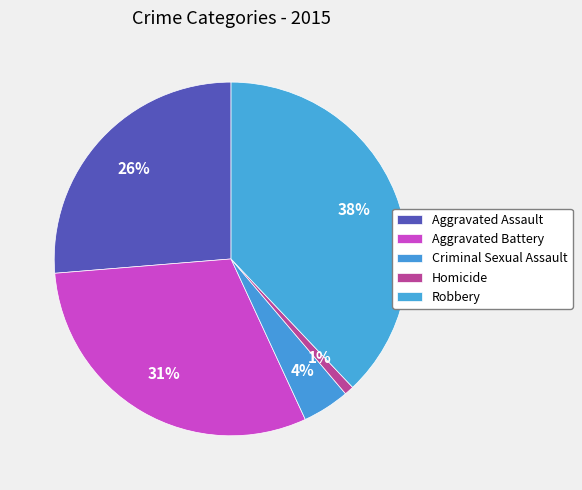

Rank the categories by value from lowest to highest.

Homicide, Criminal Sexual Assault, Aggravated Assault, Aggravated Battery, Robbery